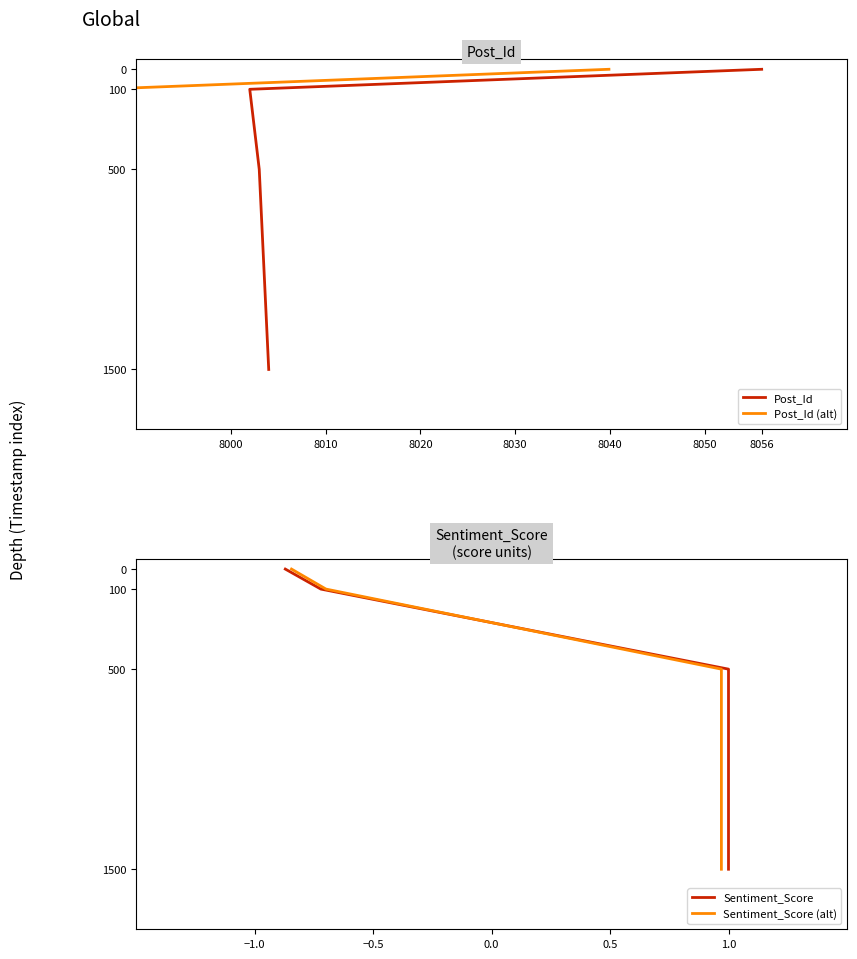

Which series has the largest range (max minus min)?

Post_Id